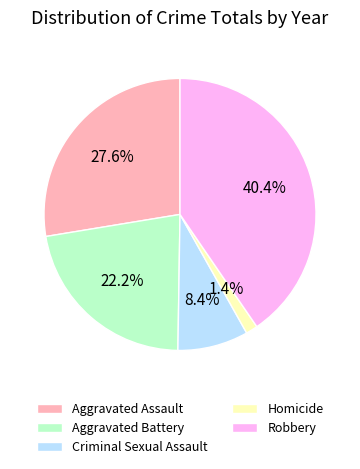

Which category has the smallest portion of the pie?

Homicide